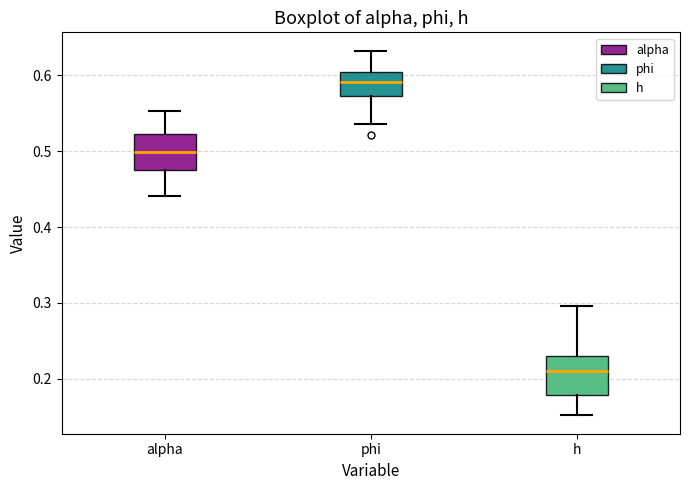

Reading left to right, transcribe this box plot: for each box, give where its median line is, the range the box spans, and where its two whiskers end, as read against the y-axis. The values are not printed on the chart, so give them approximately, as read against the axis.

alpha: median 0.50, box 0.47 to 0.52, whiskers 0.44 to 0.55
phi: median 0.59, box 0.57 to 0.60, whiskers 0.54 to 0.63
h: median 0.21, box 0.18 to 0.23, whiskers 0.15 to 0.30